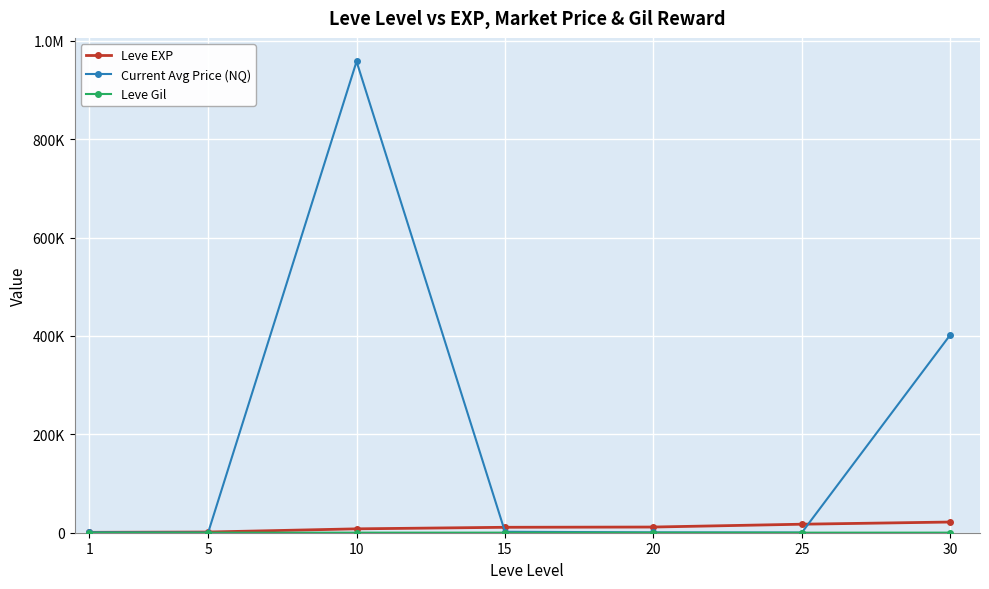

Is this an area chart (filled region under the line)?

No